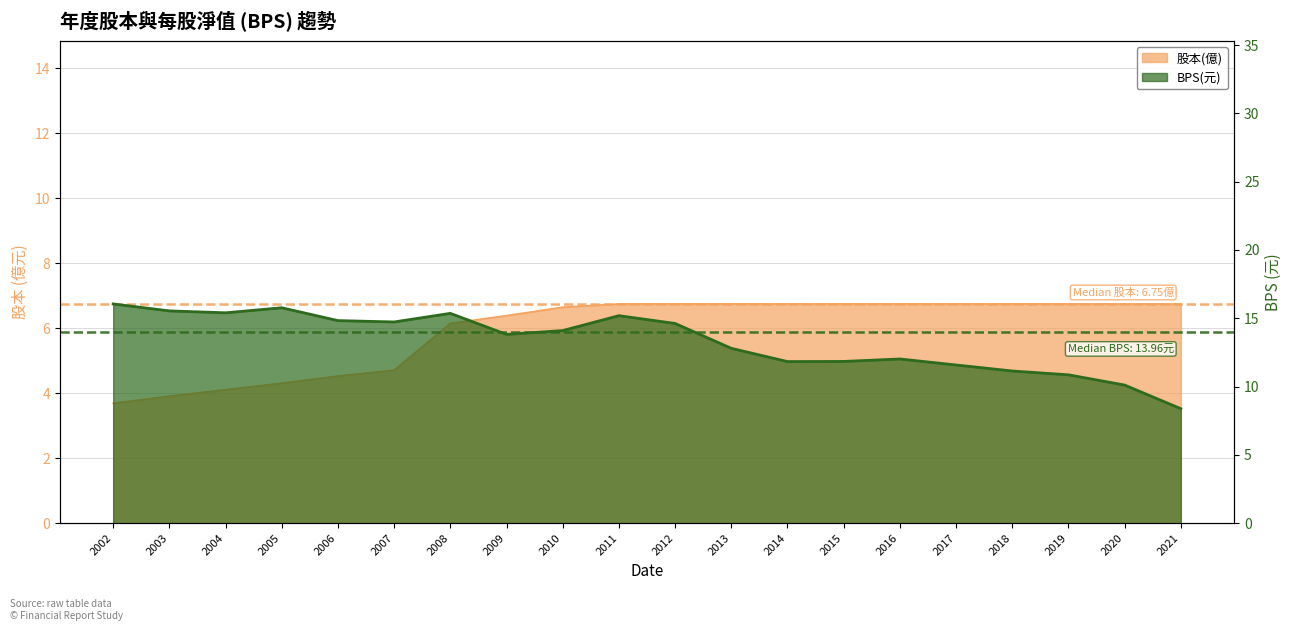

Rank the series by their average value, from lowest to highest.

股本(億), BPS(元)